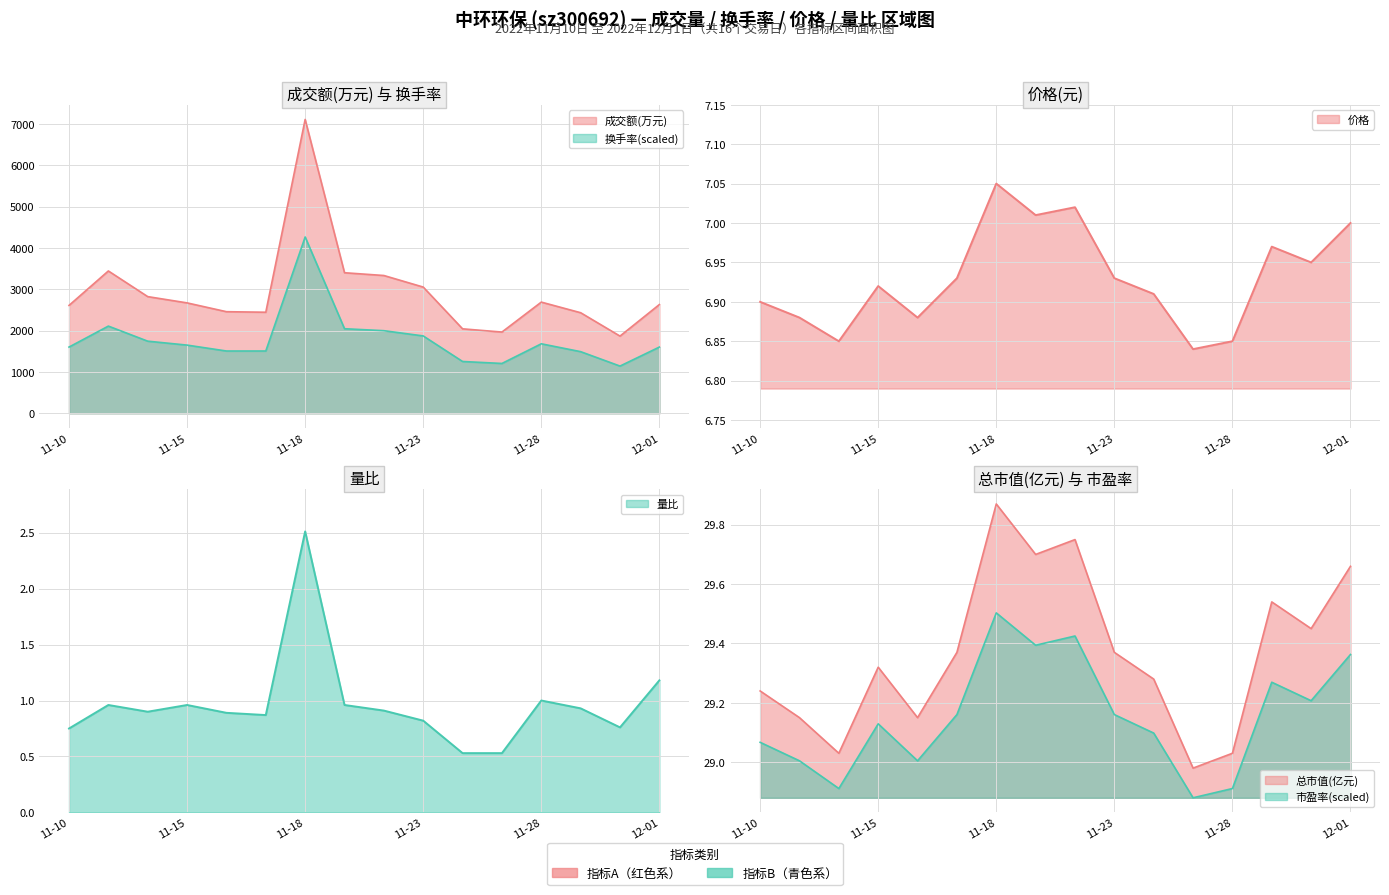

Which series changed the most between 2022-11-21 and 2022-11-22?

成交额(万元)